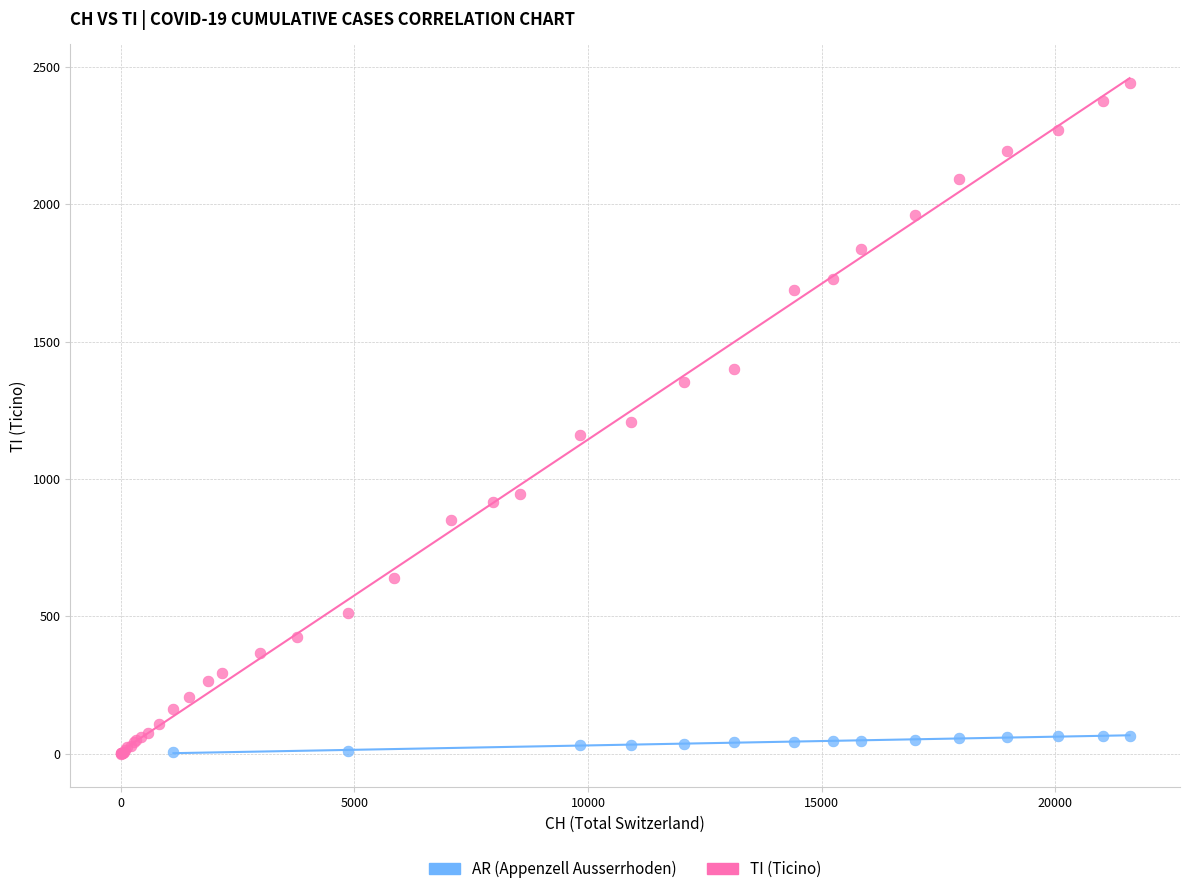

Which series has the largest Y range (max minus min)?

TI (Ticino)